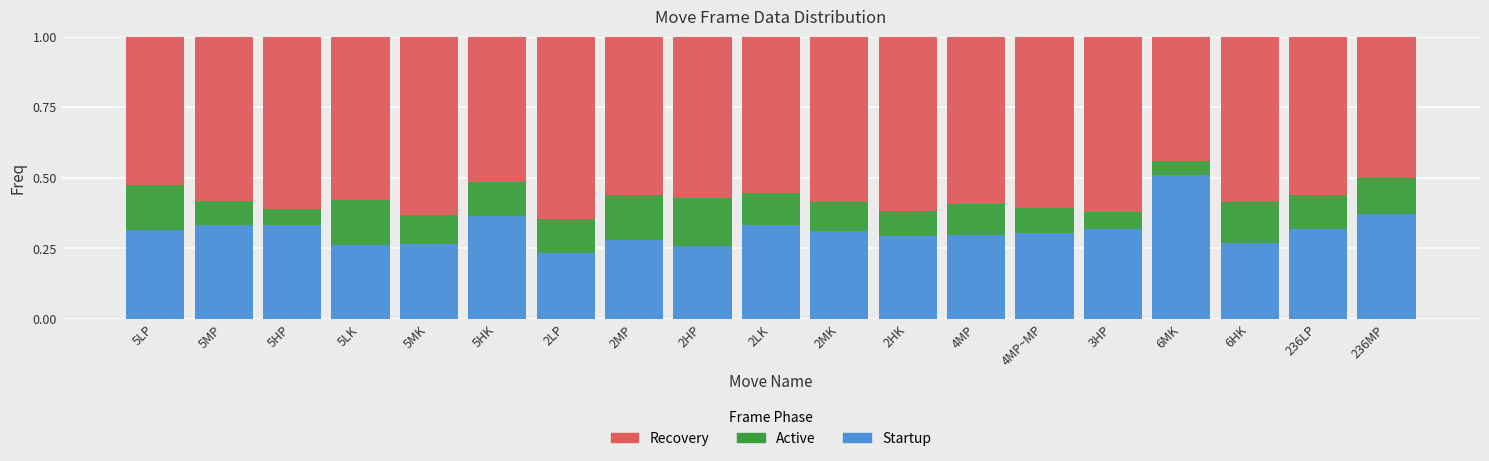

True or false: Startup has a value of 0.3 at 4MP~MP.

True